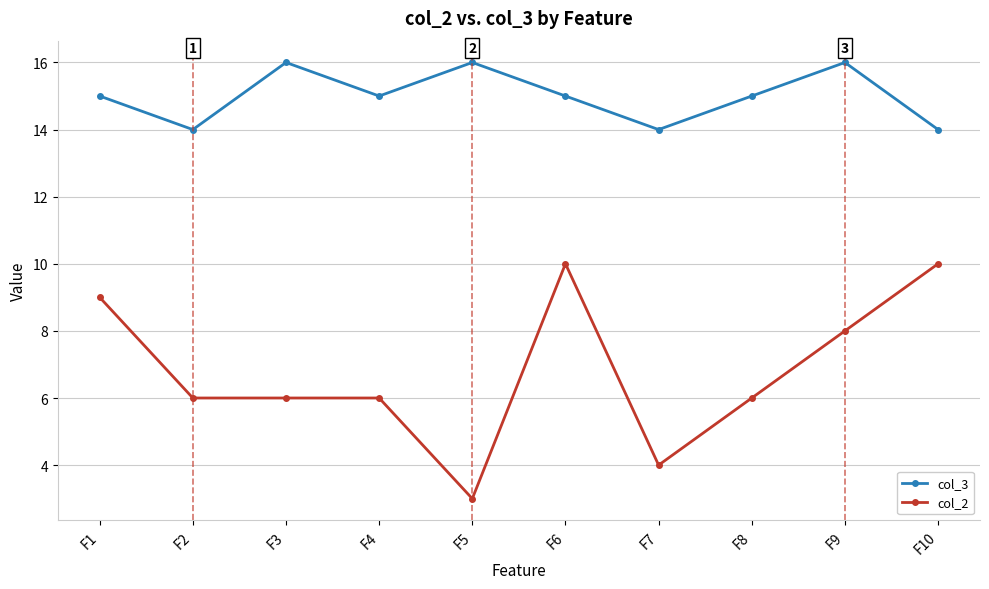

Which category has the lowest value across all series?

F5